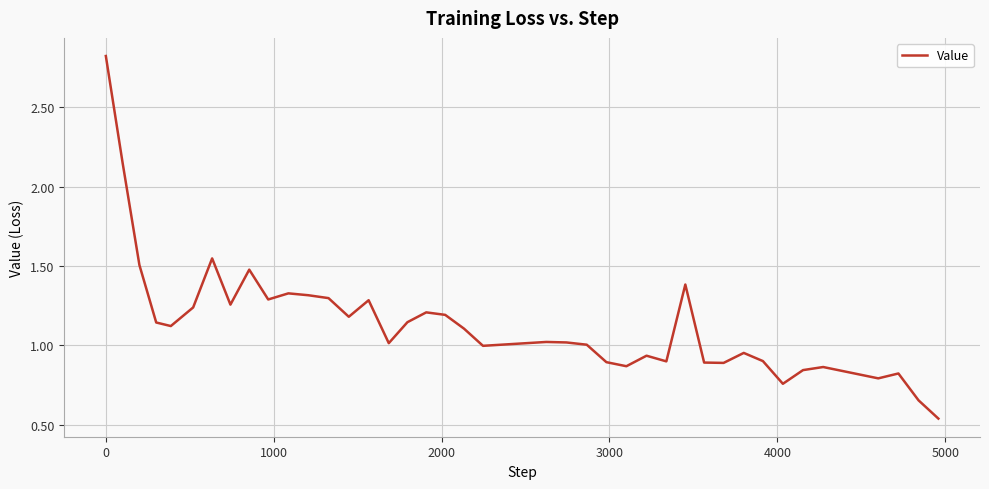

Does the chart display data point markers on the line(s)?

No